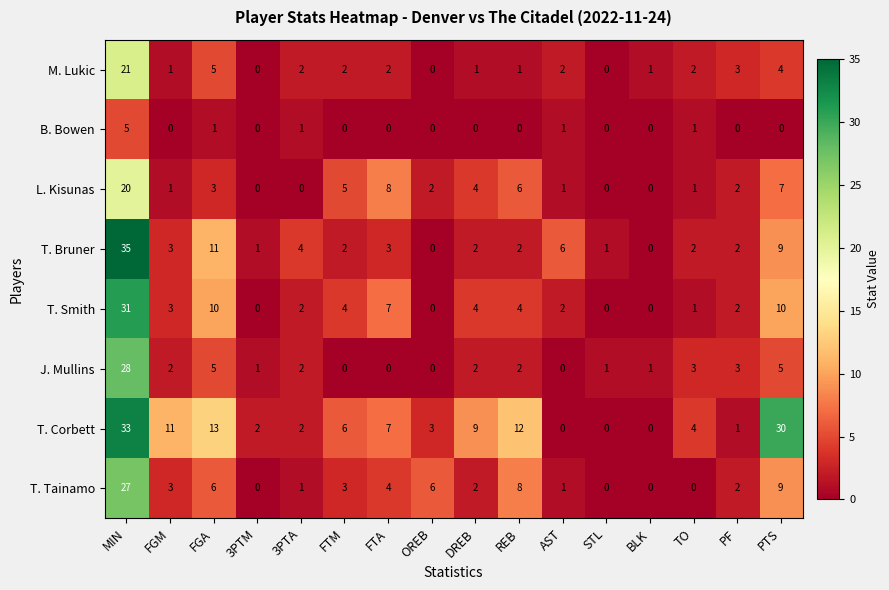

At which category does the chart reach its peak across all series?

MIN